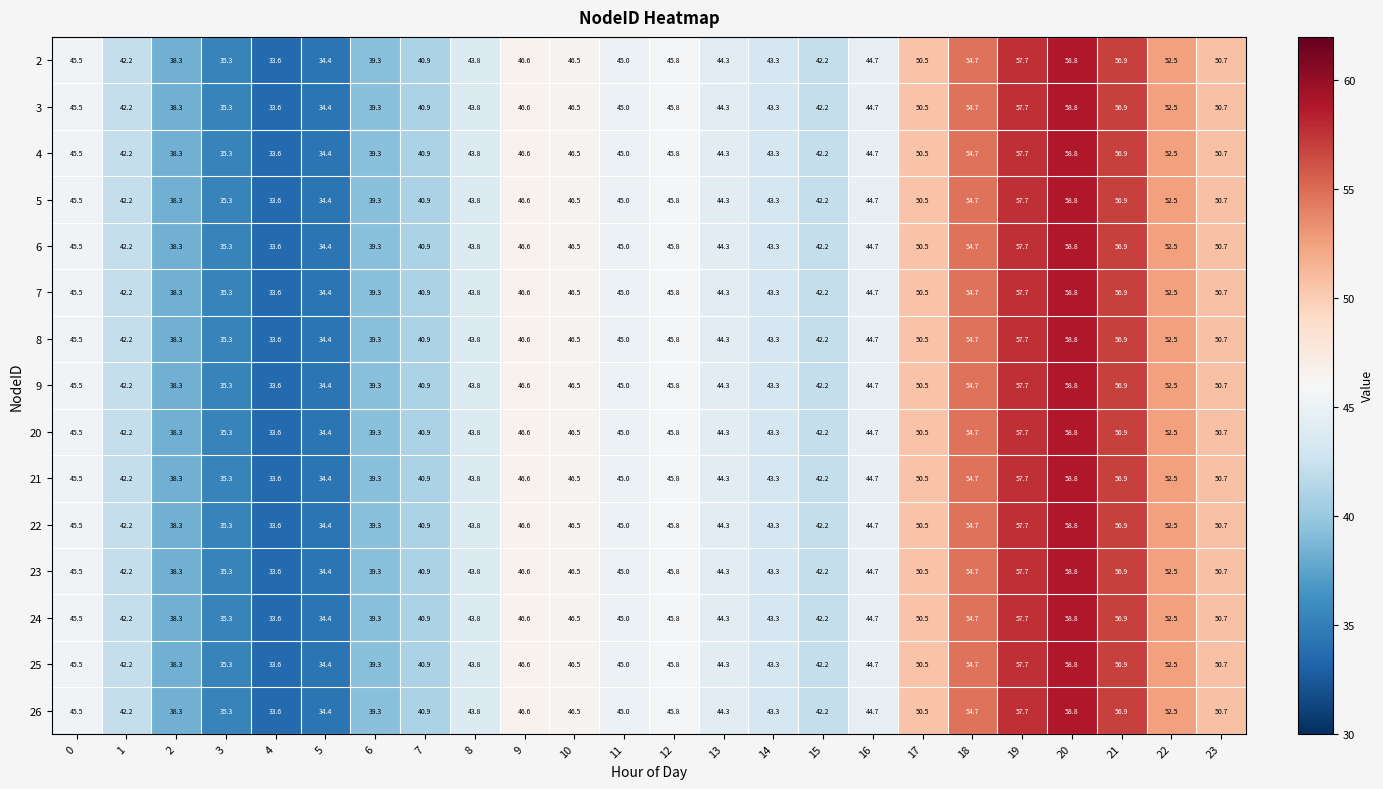

The value of 4 at 23 is 67.4. True or false?

False